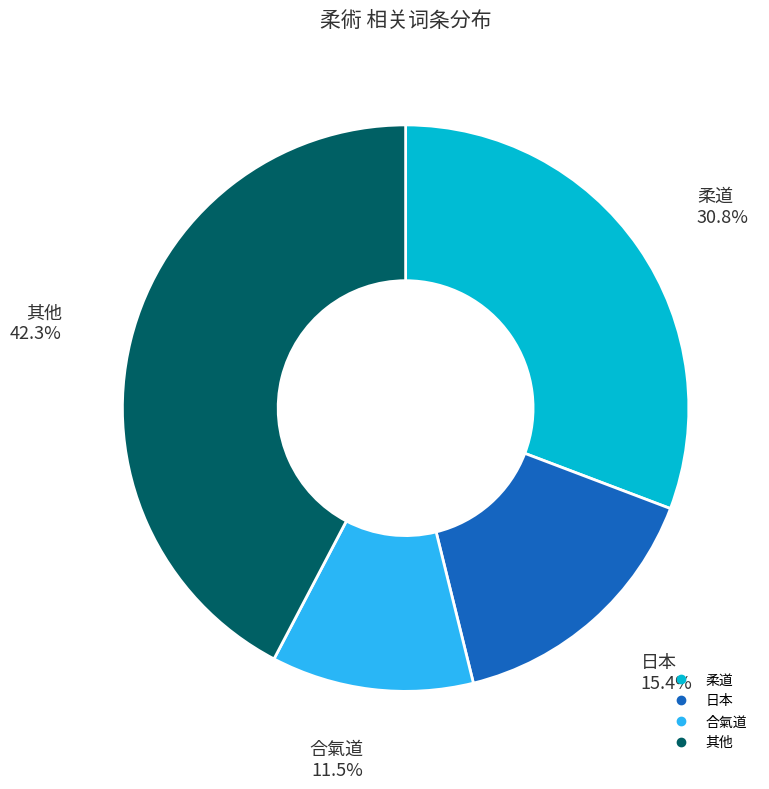

Does any single category account for the majority?

No